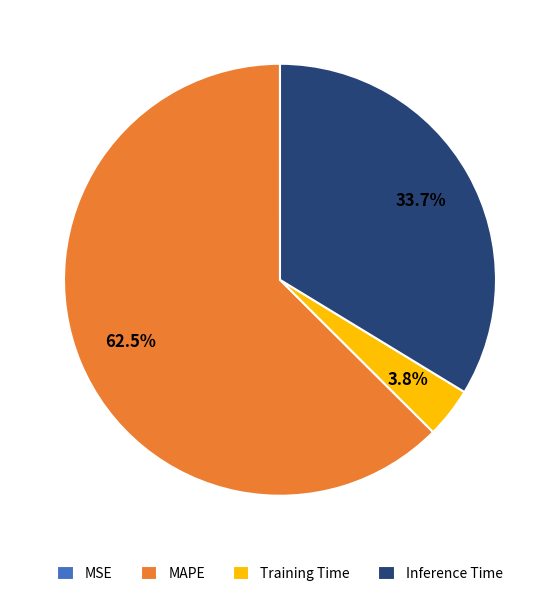

Between Training Time and Inference Time, which is larger?

Inference Time